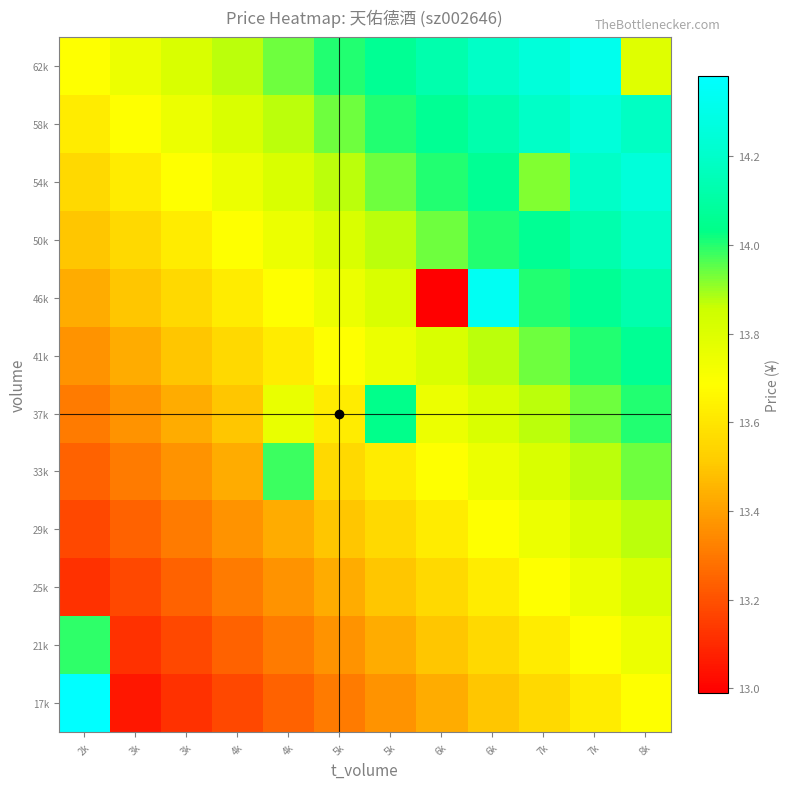

Between 2k and 7k, which is larger?

2k